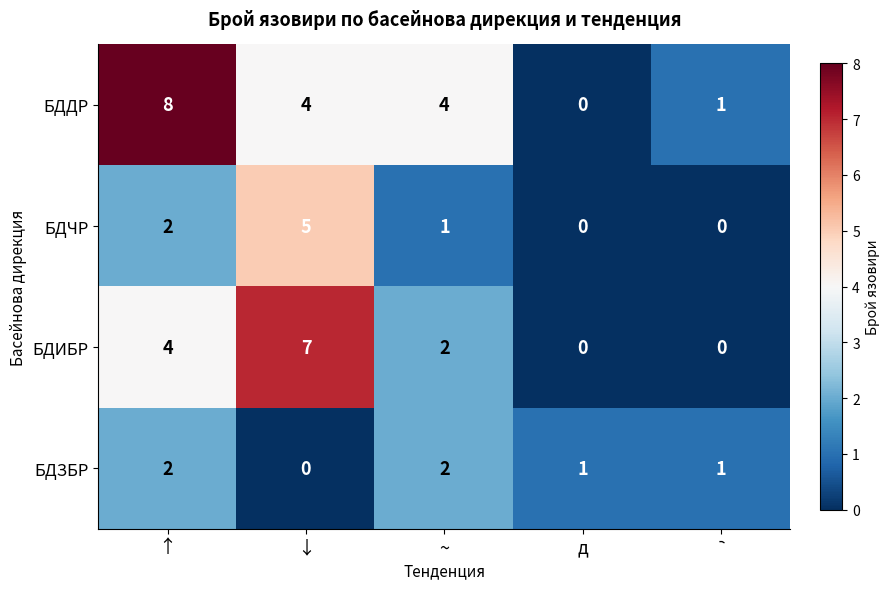

At how many categories does at least one series exceed 3?

3